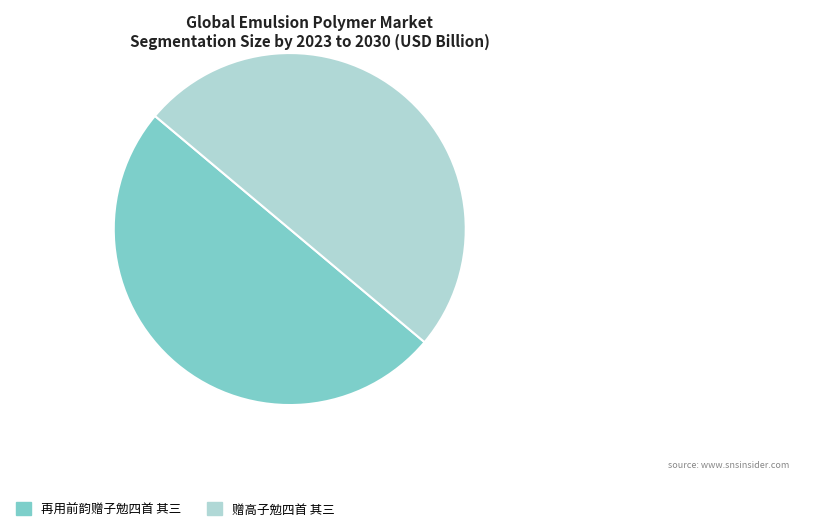

Combined, do 再用前韵赠子勉四首 其三 and 赠高子勉四首 其三 account for over 50%?

Yes